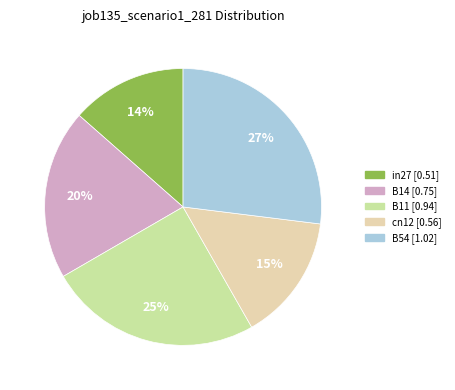

What is the change in value from cn12 to B54?

+0.5